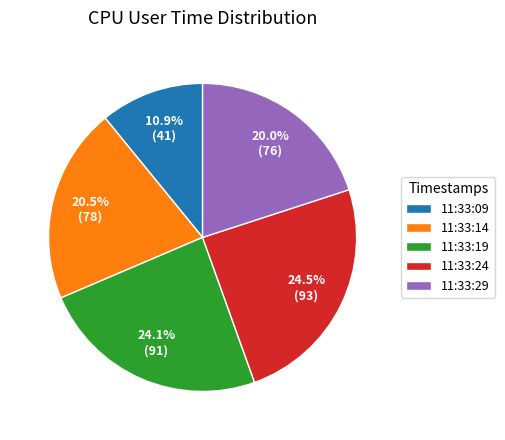

What is the smallest slice in the pie chart?

11:33:09